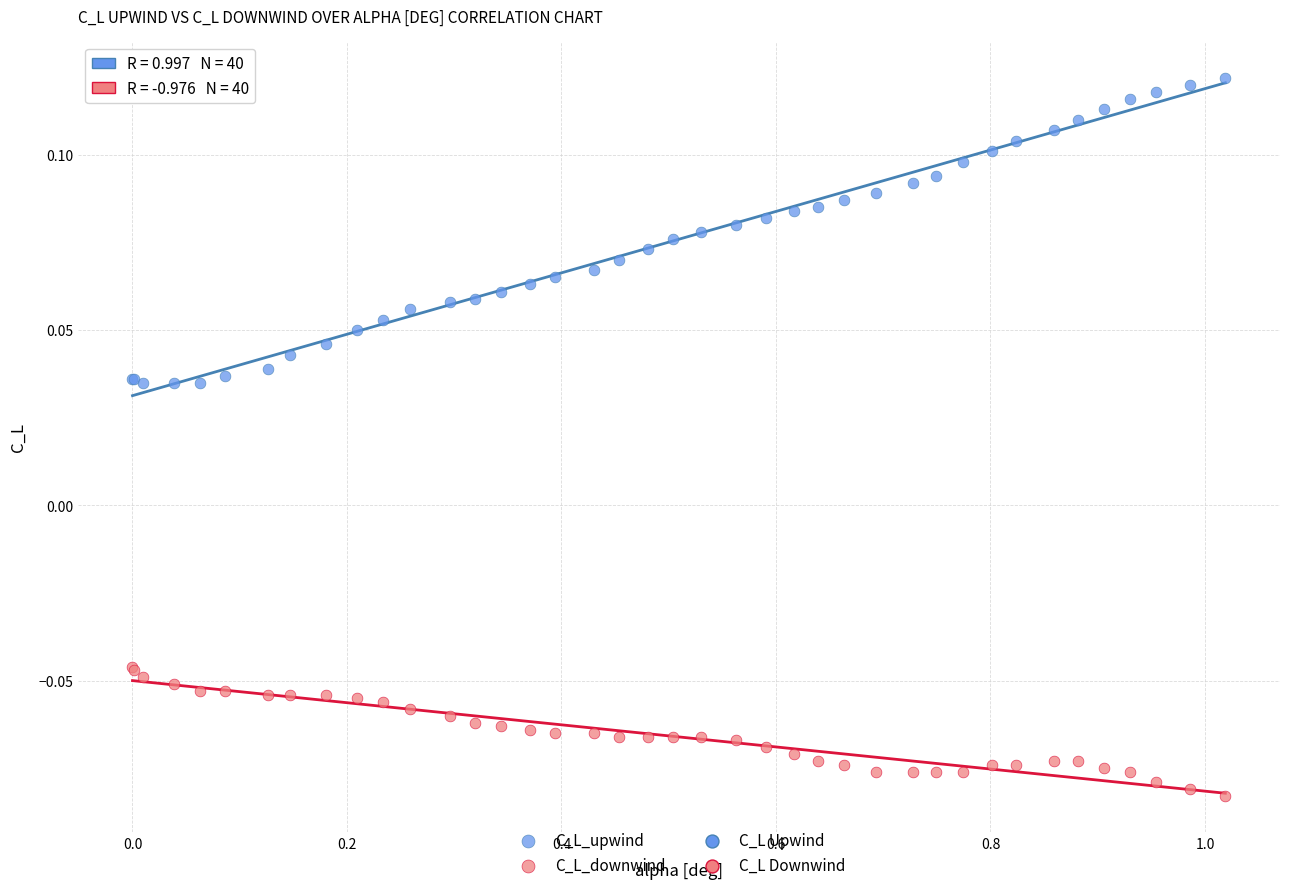

Which series contains the lowest Y value?

C_L_downwind